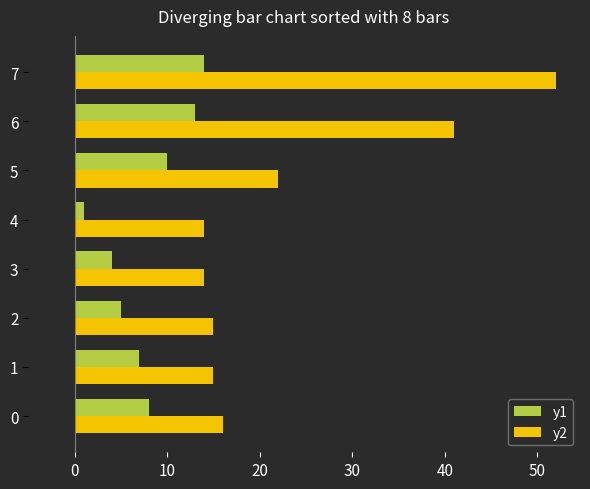

Is the value of y2 at 5 greater than the value of y1 at 3?

Yes